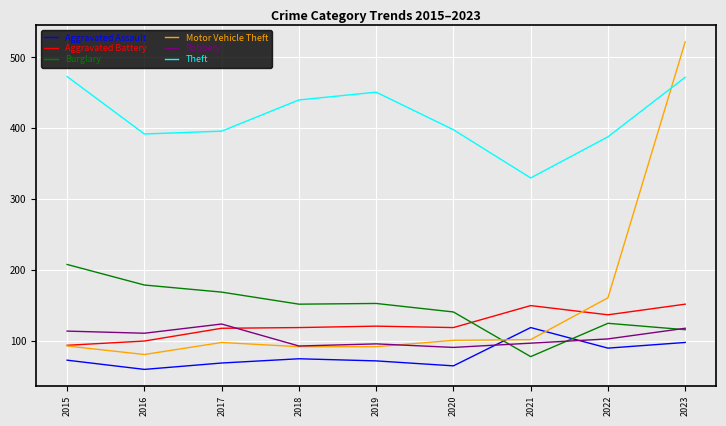

Where do Theft and Motor Vehicle Theft first cross each other?

2022 and 2023